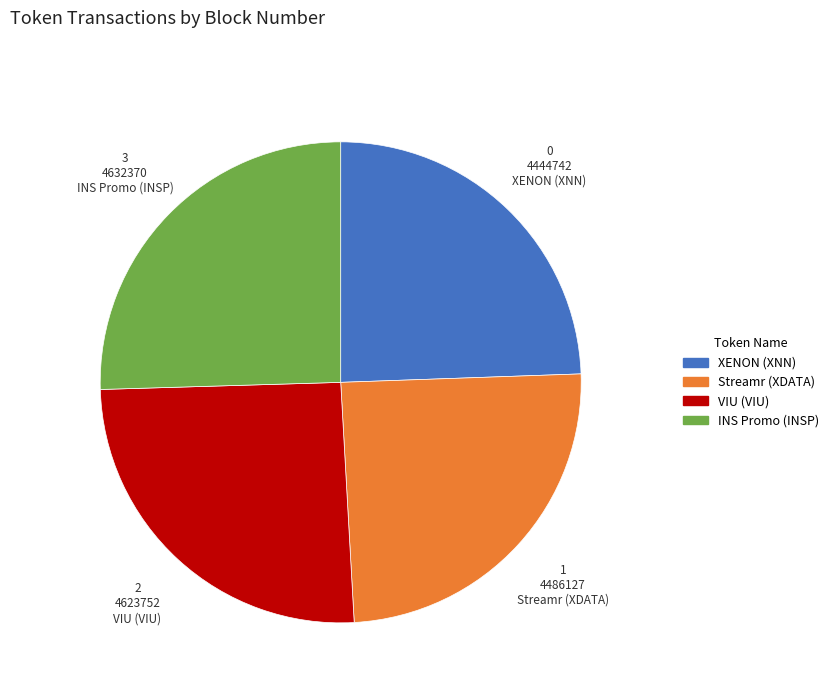

Is the sum of INS Promo (INSP) and VIU (VIU) greater than half?

Yes